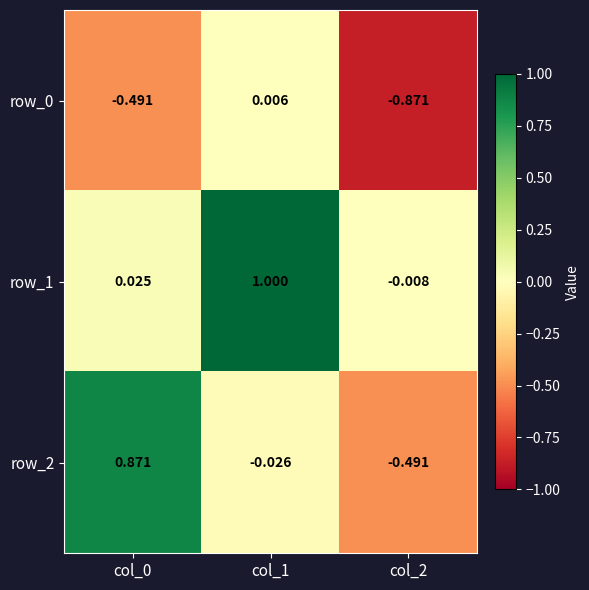

Which has a higher value, col_0 or col_2?

col_0